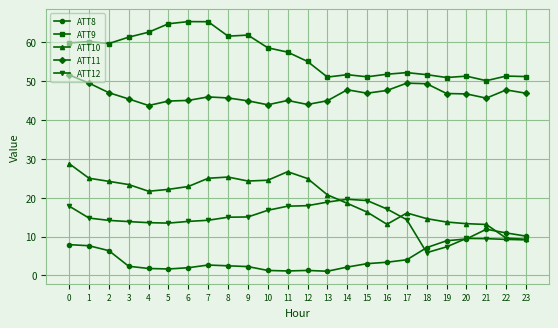

How many lines are shown in the chart?

5